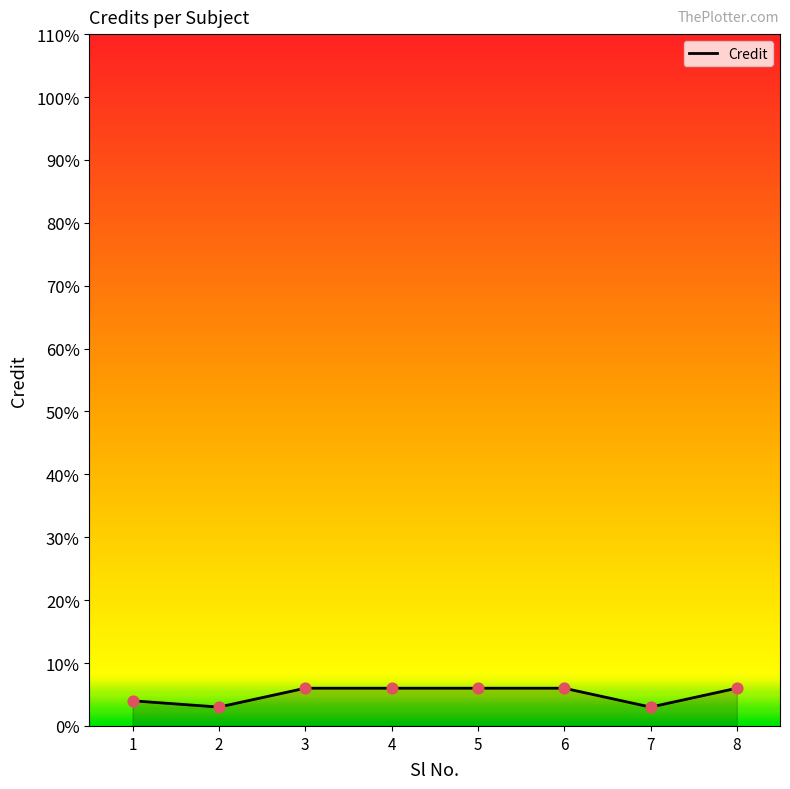

What is the change in value from 1 to 5?

+2